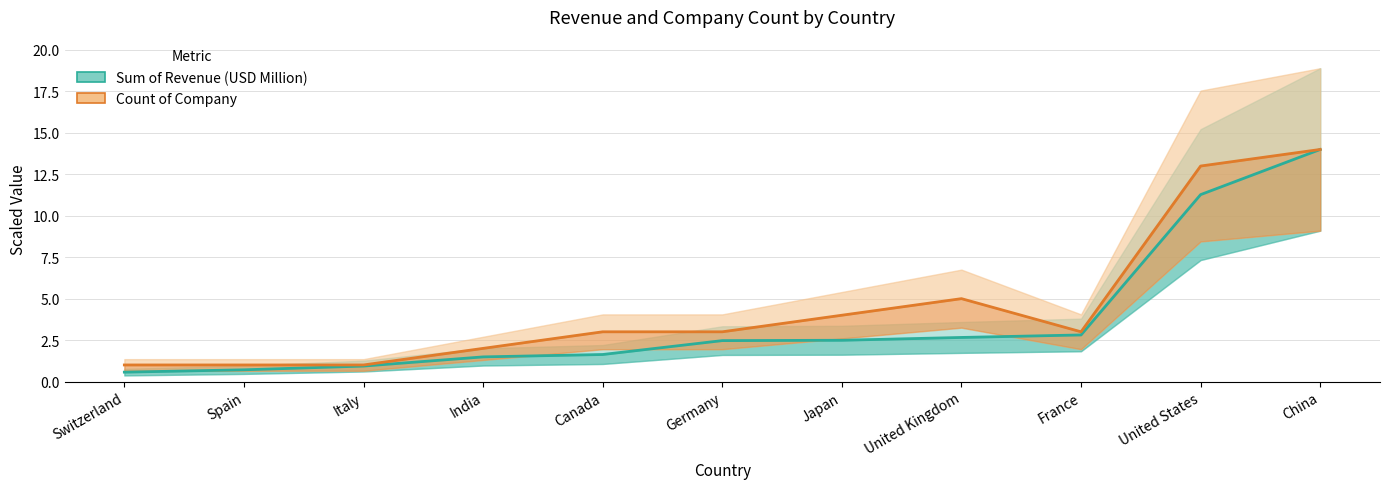

At which category is the sum across all series the highest?

China